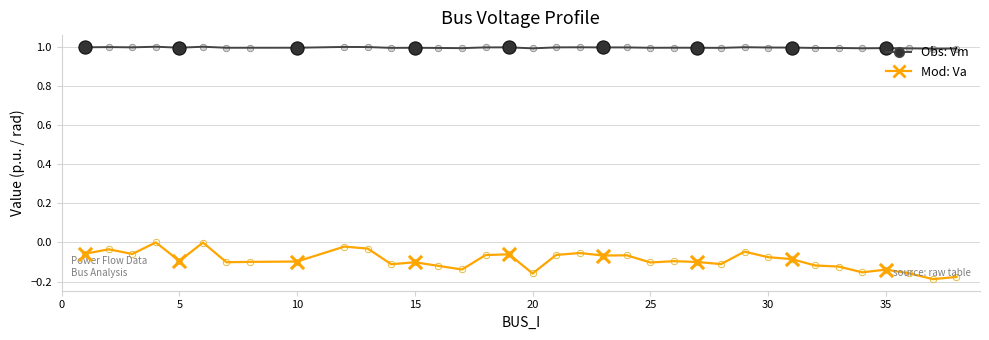

What is the greatest value displayed?

1.0